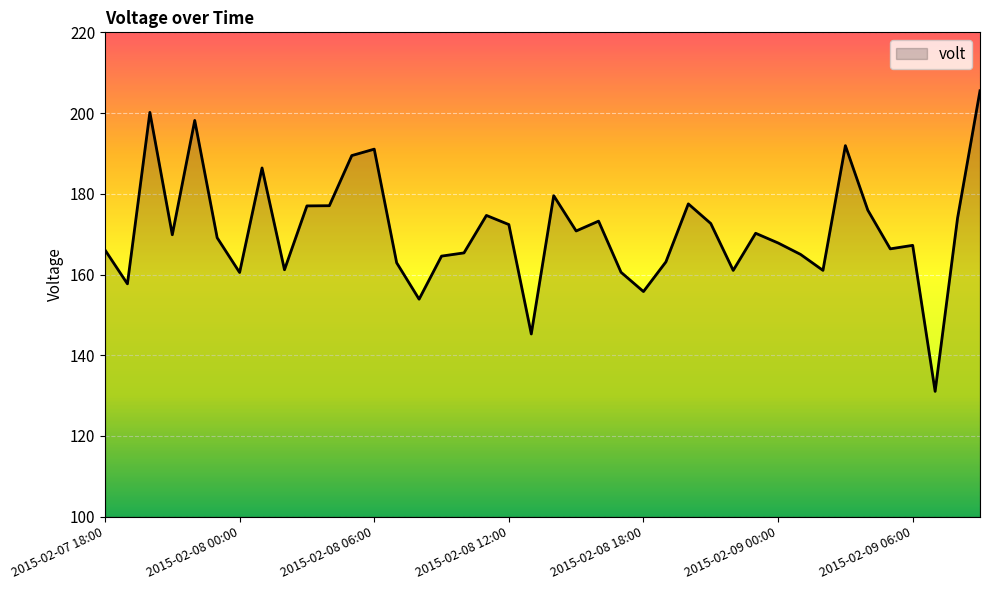

What is the smallest value displayed?

131.1